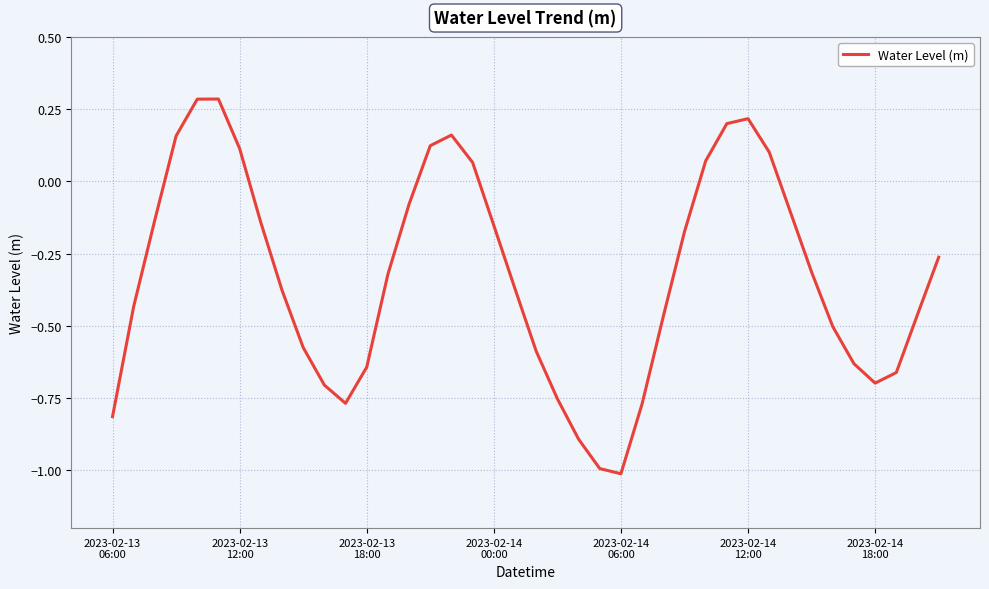

What is the minimum value shown in the chart?

-1.0